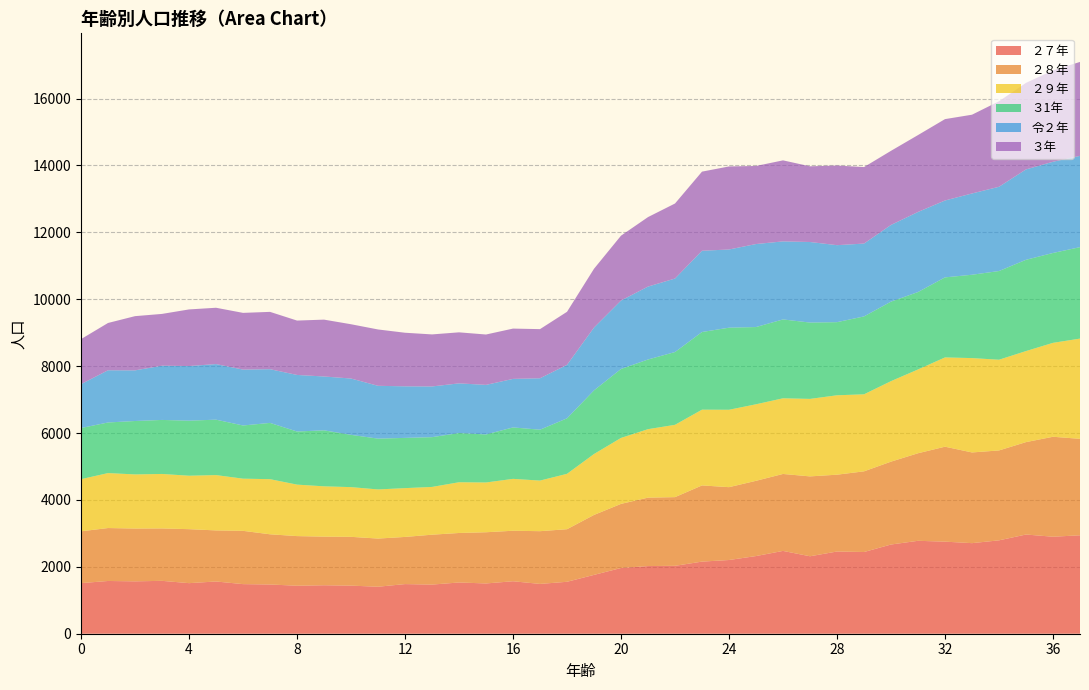

Reading left to right, what are all the values shown in this chart?

２７年: 0=1513	1=1577	2=1566	3=1581	4=1512	5=1562	6=1483	7=1472	8=1435	9=1449	10=1438	11=1405	12=1484	13=1469	14=1532	15=1503	16=1569	17=1489	18=1553	19=1759	20=1965	21=2023	22=2030	23=2156	24=2204	25=2322	26=2476	27=2316	28=2458	29=2443	30=2667	31=2778	32=2753	33=2708	34=2792	35=2966	36=2900	37=2943
２８年: 0=1549	1=1583	2=1579	3=1567	4=1614	5=1527	6=1593	7=1501	8=1484	9=1454	10=1459	11=1440	12=1410	13=1492	14=1480	15=1531	16=1510	17=1577	18=1572	19=1793	20=1917	21=2046	22=2054	23=2278	24=2178	25=2250	26=2301	27=2388	28=2297	29=2412	30=2478	31=2618	32=2839	33=2712	34=2688	35=2763	36=2989	37=2884
２９年: 0=1559	1=1643	2=1618	3=1629	4=1598	5=1654	6=1560	7=1648	8=1539	9=1504	10=1486	11=1469	12=1459	13=1428	14=1517	15=1488	16=1551	17=1513	18=1656	19=1821	20=1972	21=2047	22=2162	23=2265	24=2314	25=2288	26=2262	27=2317	28=2374	29=2303	30=2407	31=2505	32=2669	33=2821	34=2712	35=2722	36=2808	37=2997
３1年: 0=1529	1=1513	2=1597	3=1615	4=1646	5=1657	6=1590	7=1682	8=1588	9=1674	10=1563	11=1519	12=1502	13=1488	14=1471	15=1436	16=1538	17=1521	18=1659	19=1903	20=2062	21=2083	22=2176	23=2322	24=2454	25=2309	26=2358	27=2282	28=2186	29=2329	30=2377	31=2315	32=2393	33=2492	34=2652	35=2729	36=2687	37=2734
令２年: 0=1312	1=1561	2=1514	3=1621	4=1633	5=1662	6=1671	7=1606	8=1691	9=1610	10=1684	11=1579	12=1542	13=1516	14=1485	15=1482	16=1451	17=1538	18=1599	19=1878	20=2046	21=2180	22=2198	23=2429	24=2338	25=2482	26=2333	27=2409	28=2302	29=2178	30=2293	31=2394	32=2299	33=2430	34=2519	35=2702	36=2727	37=2729
３年: 0=1346	1=1414	2=1621	3=1549	4=1693	5=1684	6=1696	7=1714	8=1626	9=1700	10=1623	11=1685	12=1602	13=1556	14=1526	15=1506	16=1504	17=1469	18=1586	19=1758	20=1939	21=2078	22=2243	23=2366	24=2483	25=2334	26=2423	27=2263	28=2381	29=2287	30=2216	31=2299	32=2433	33=2355	34=2556	35=2588	36=2732	37=2809